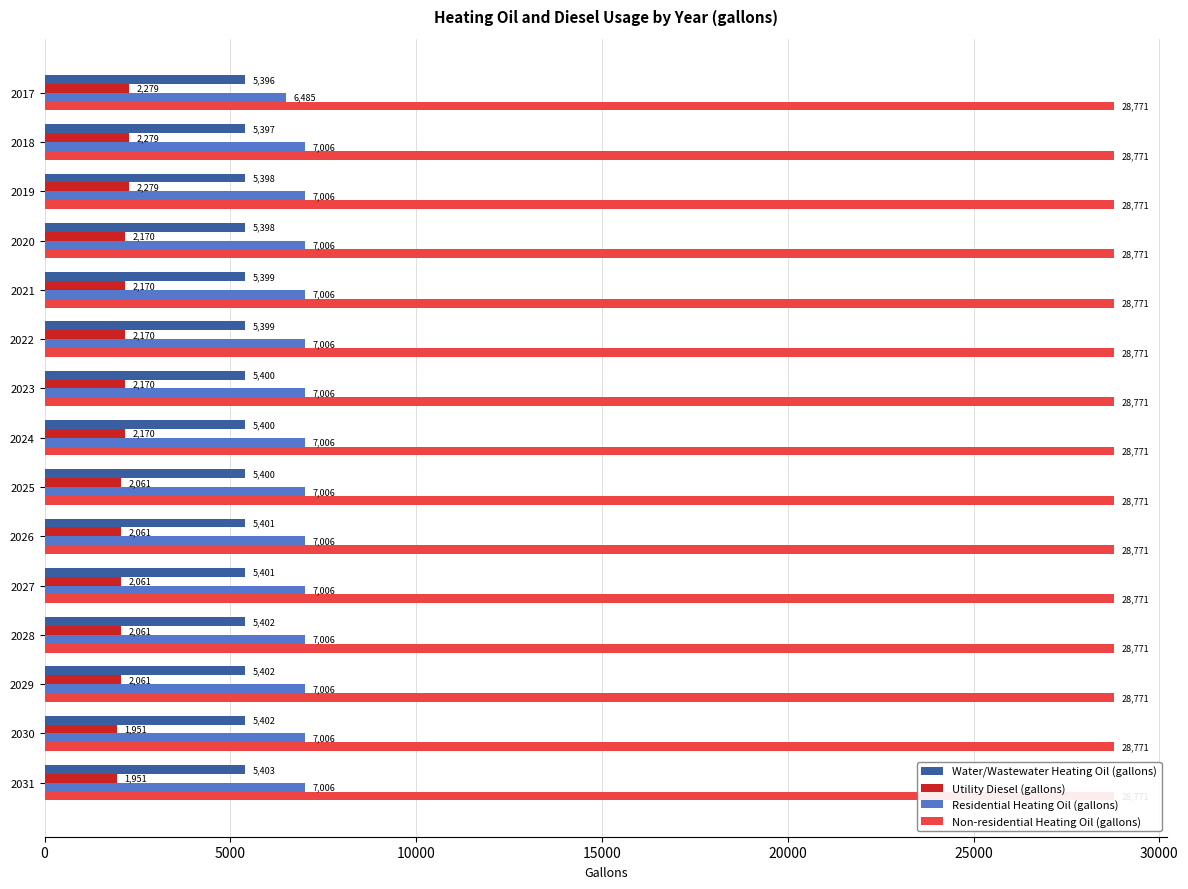

Reading right to left, transcribe all the data shown in this chart.

Water/Wastewater Heating Oil (gallons): 5402.8	5402.4	5402.0	5401.6	5401.2	5400.8	5400.4	5400.1	5399.7	5399.3	5398.7	5398.2	5397.6	5397.0	5396.2
Utility Diesel (gallons): 1951.5	1951.5	2060.7	2060.7	2060.7	2060.7	2060.7	2170.0	2170.0	2170.0	2170.0	2170.0	2279.3	2279.3	2279.3
Residential Heating Oil (gallons): 7006.5	7006.5	7006.5	7006.5	7006.5	7006.5	7006.5	7006.5	7006.5	7006.5	7006.5	7006.5	7006.5	7006.5	6485.3
Non-residential Heating Oil (gallons): 0.2	0.2	0.2	0.2	0.2	0.2	0.2	0.2	0.2	0.2	0.2	0.2	0.2	0.2	0.2